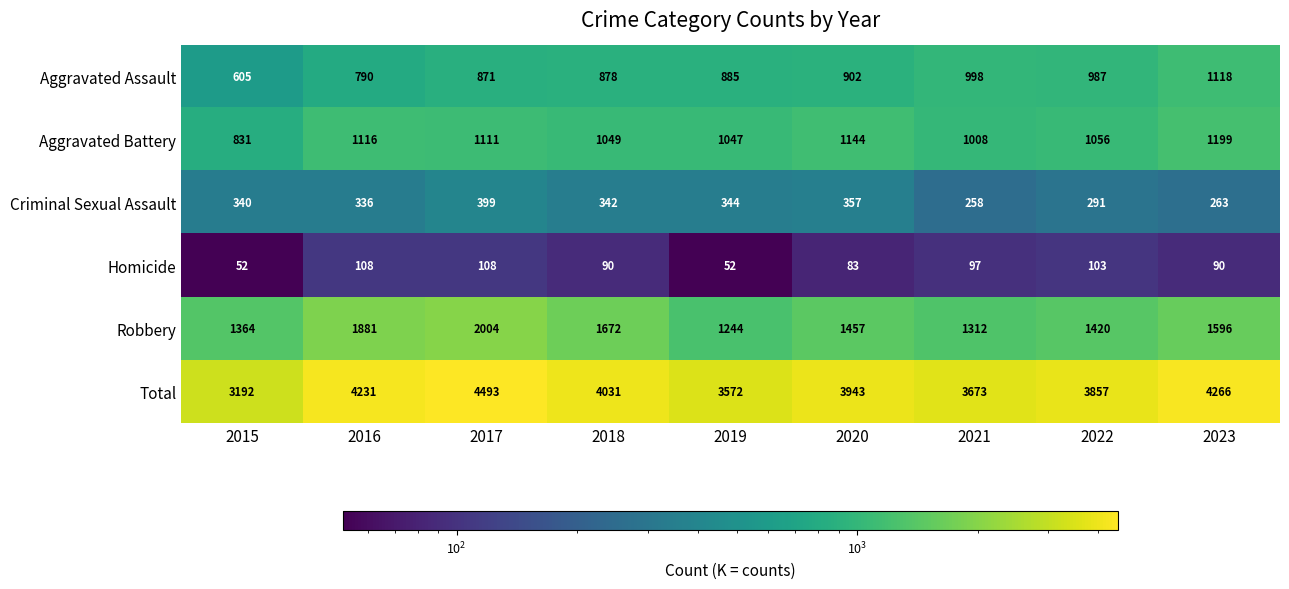

The value of Criminal Sexual Assault at 2023 is 263. True or false?

True